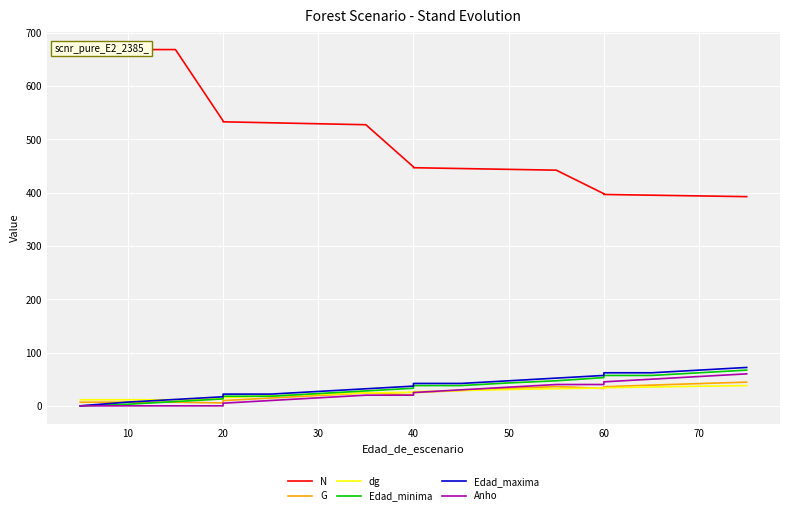

What is the difference between the second highest and minimum values in the G series?

36.3